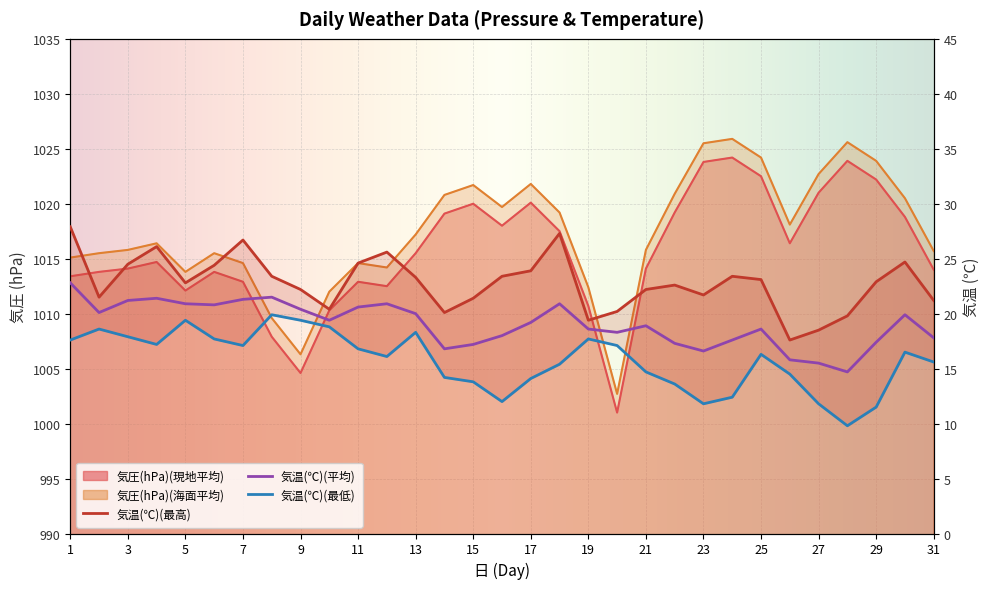

How many interior local peaks does the 気温(℃)(平均) series have?

7